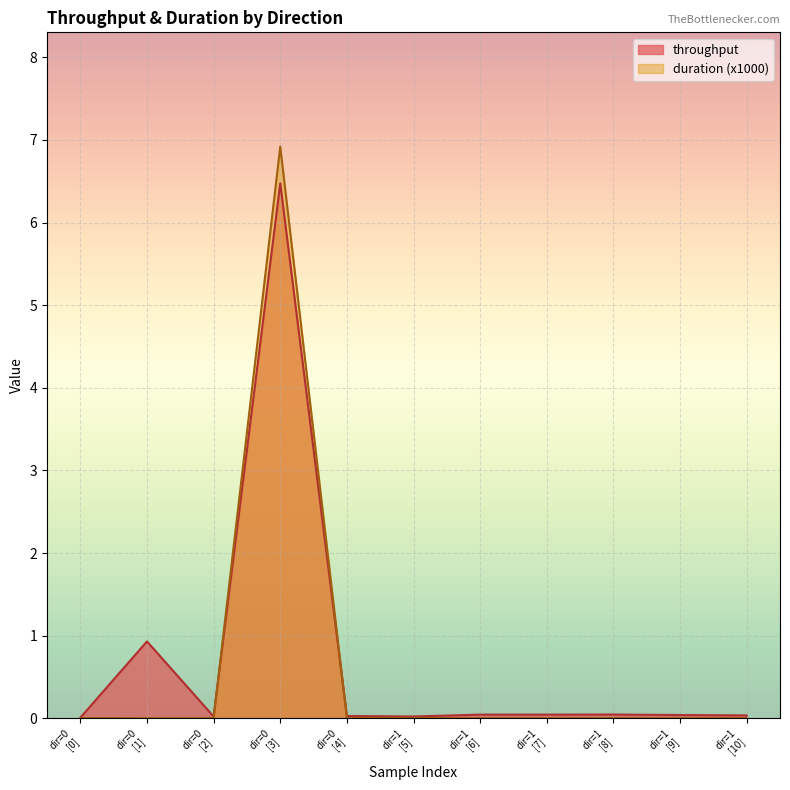

What are all the series names shown in the legend?

throughput, duration (x1000)